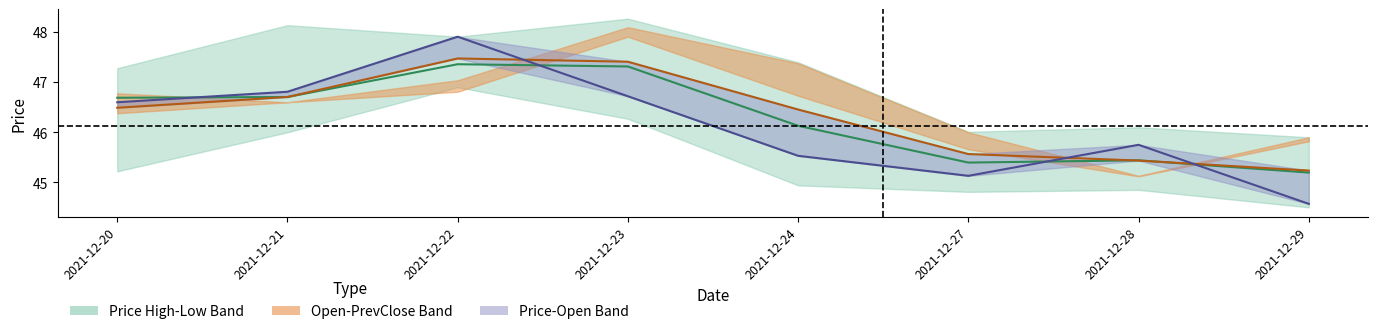

Where does the Mid (Price+Open)/2 series first go above 46?

2021-12-20